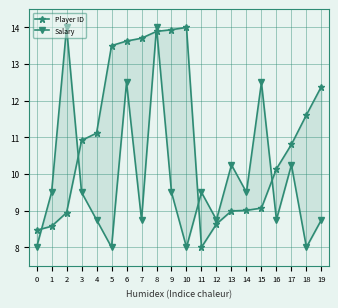

In Salary, how many points are lower than both neighbors (excluding endpoints)?

7